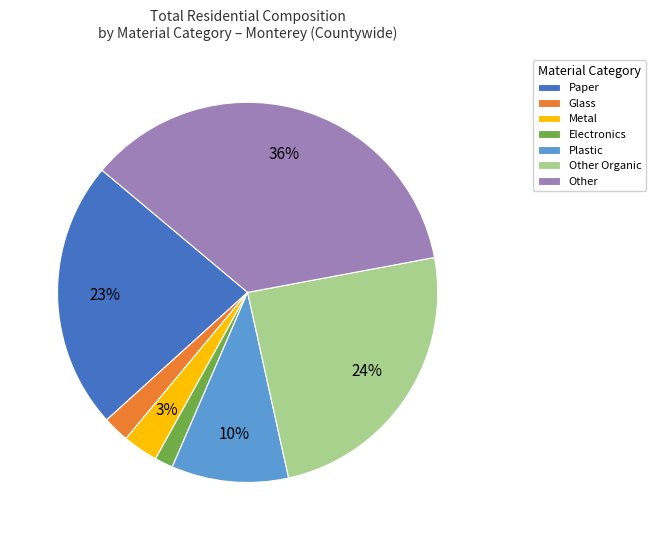

Which has a higher value, Other Organic or Metal?

Other Organic